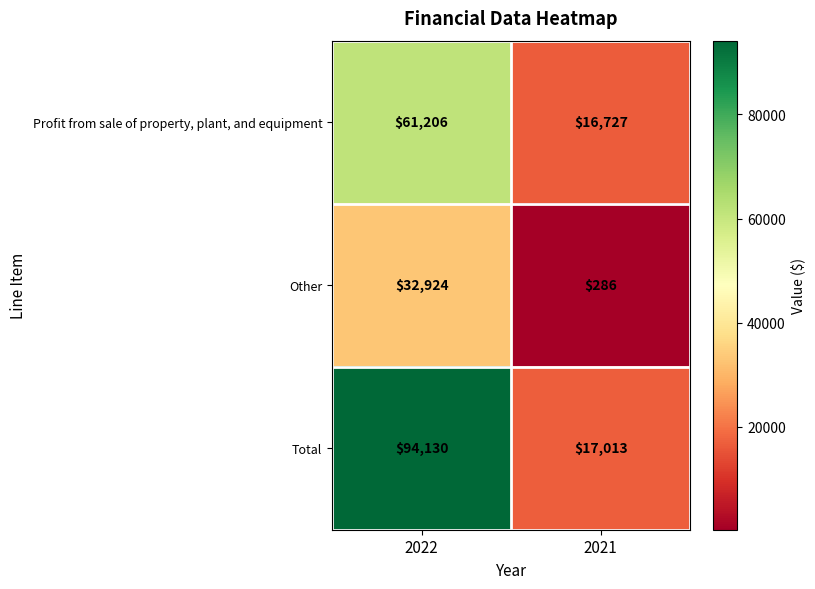

Which series has the largest total across all categories?

Total